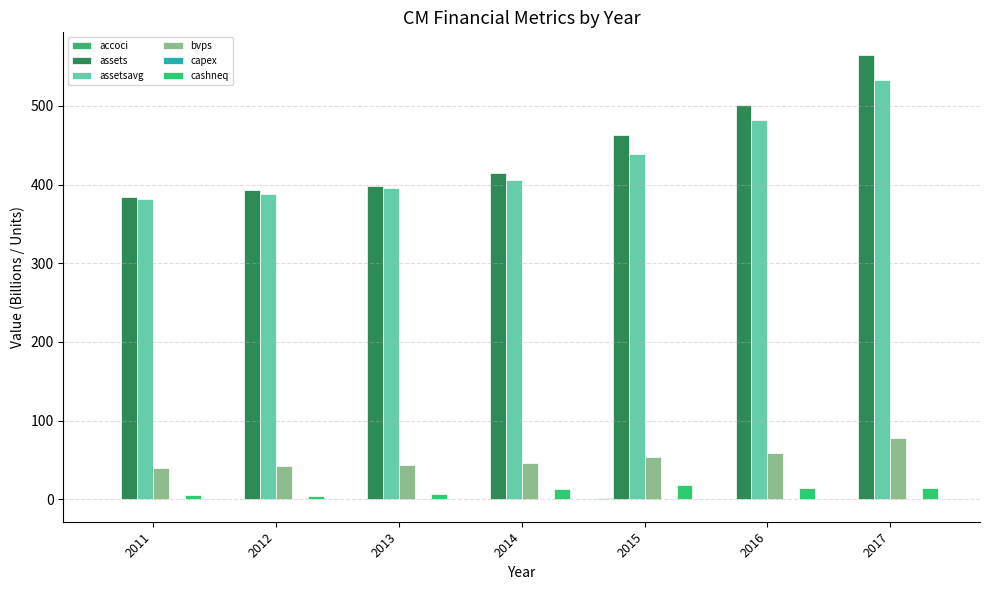

What is the value of the assetsavg bar at the 3rd from the left?

395.7